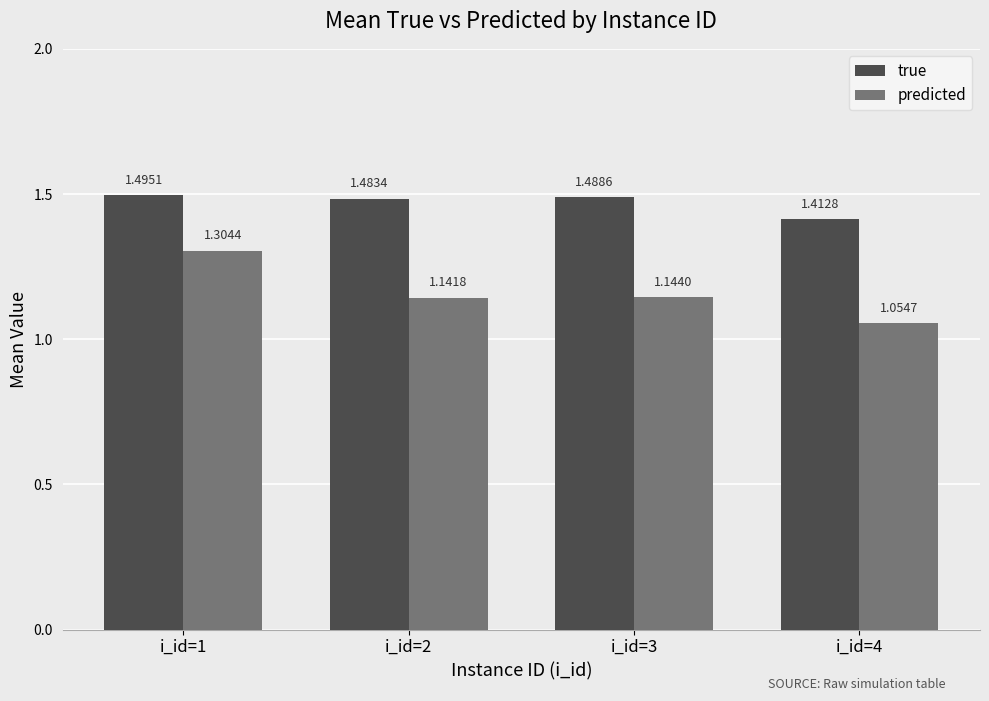

Is it true that true equals 1.5 at i_id=2?

True